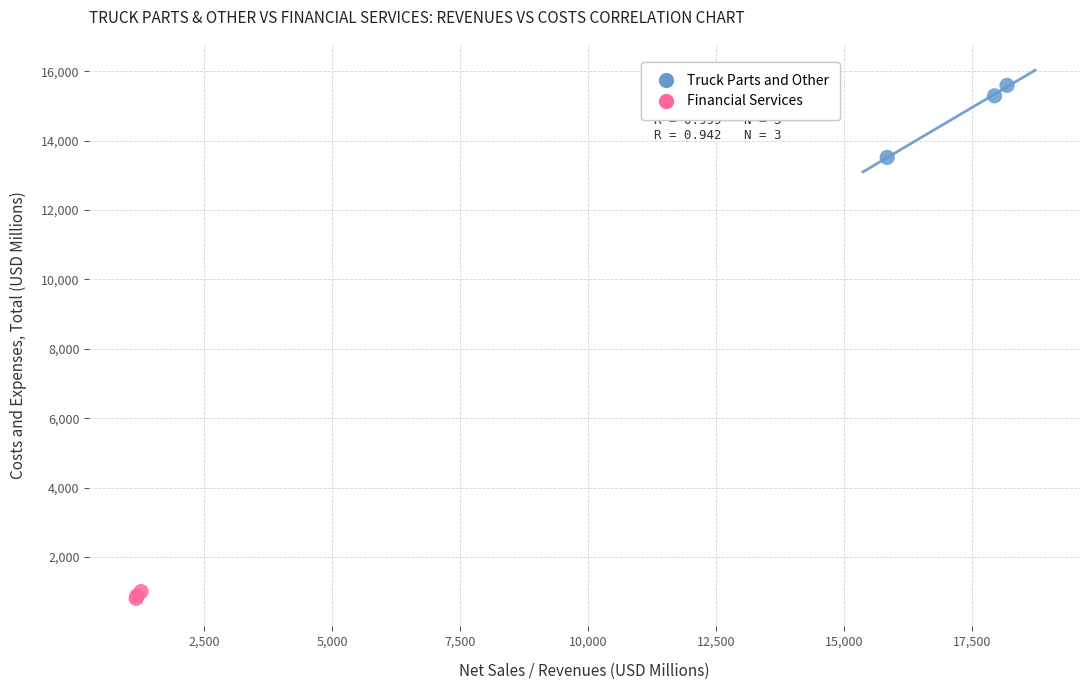

Which series contains the lowest Y value?

Financial Services